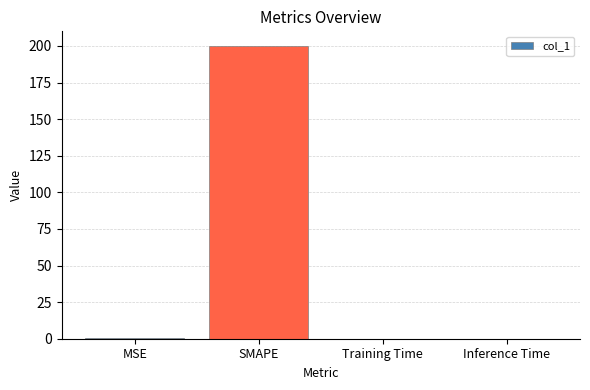

Between Training Time and SMAPE, which is larger?

SMAPE